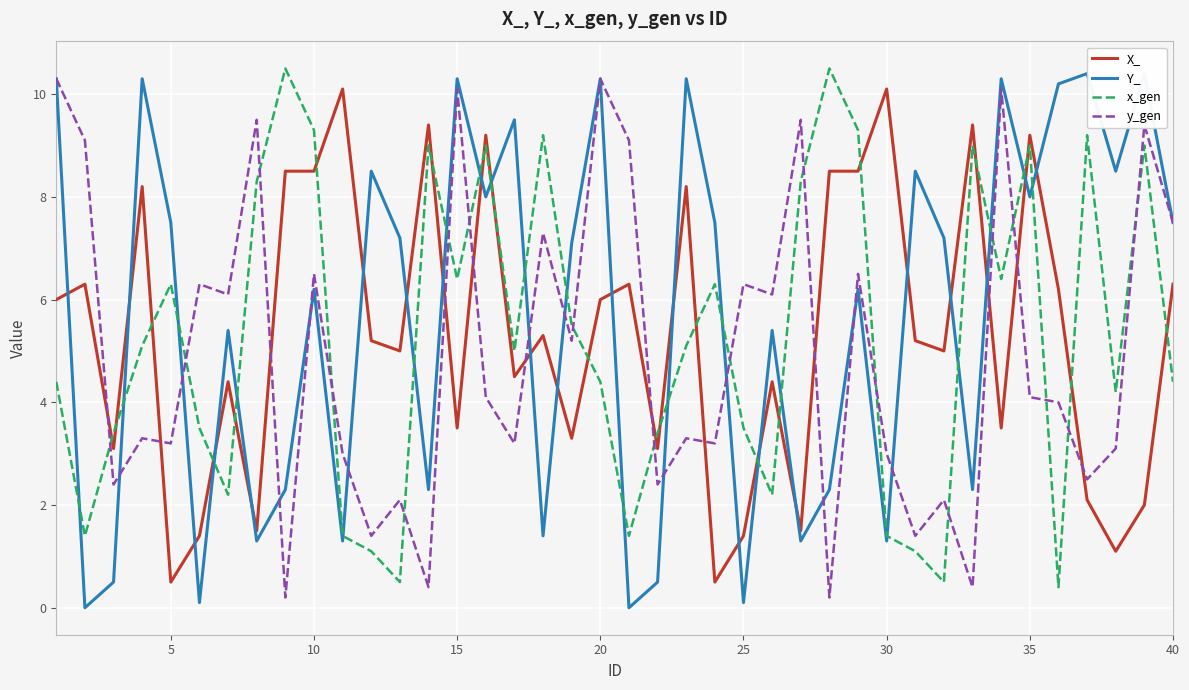

What is the maximum value for y_gen?

10.3